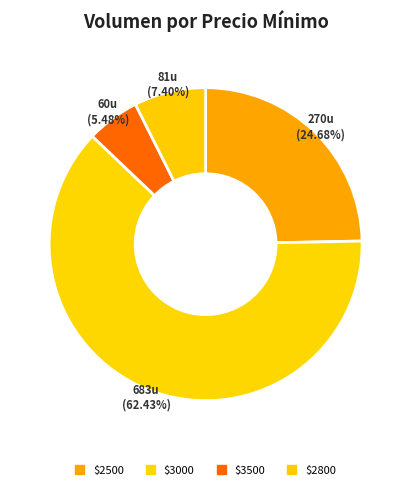

How many slices are in this pie chart?

4